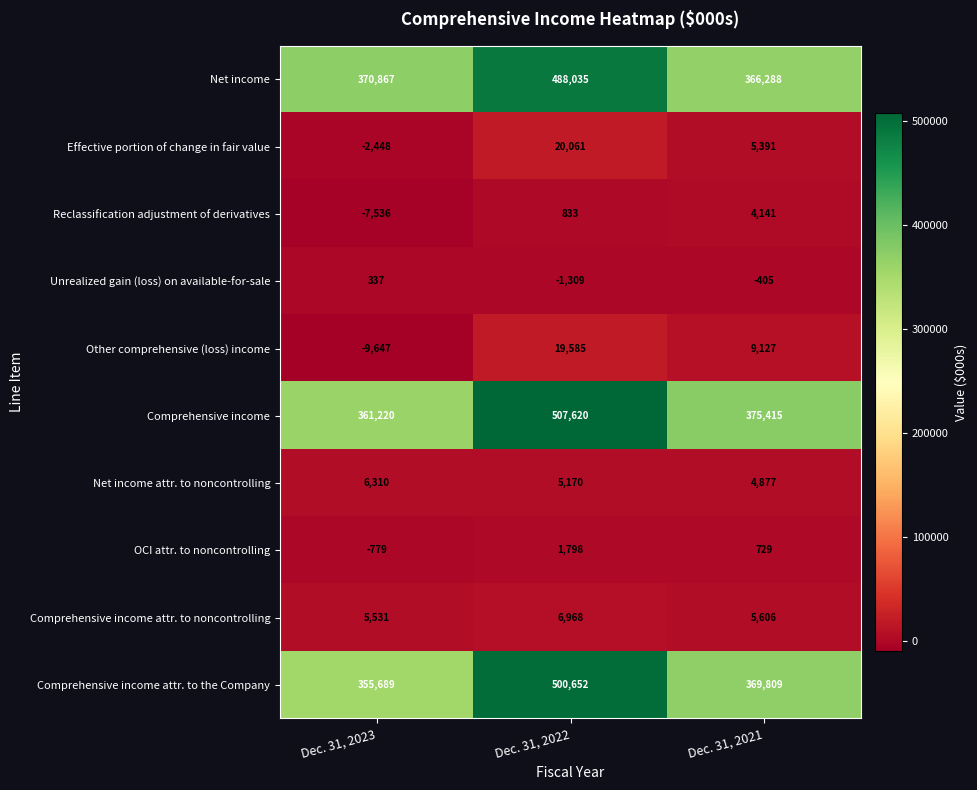

Which series has the largest total across all categories?

Comprehensive income